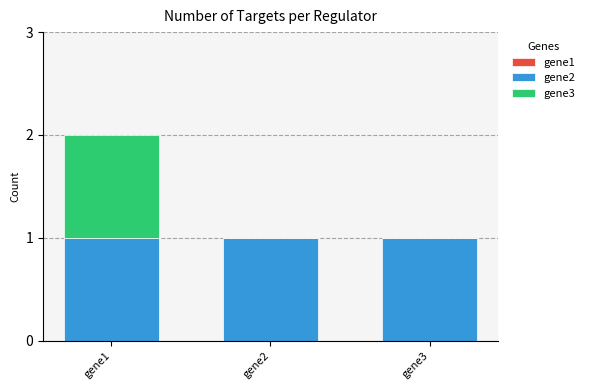

At which category is the sum across all series the highest?

gene1